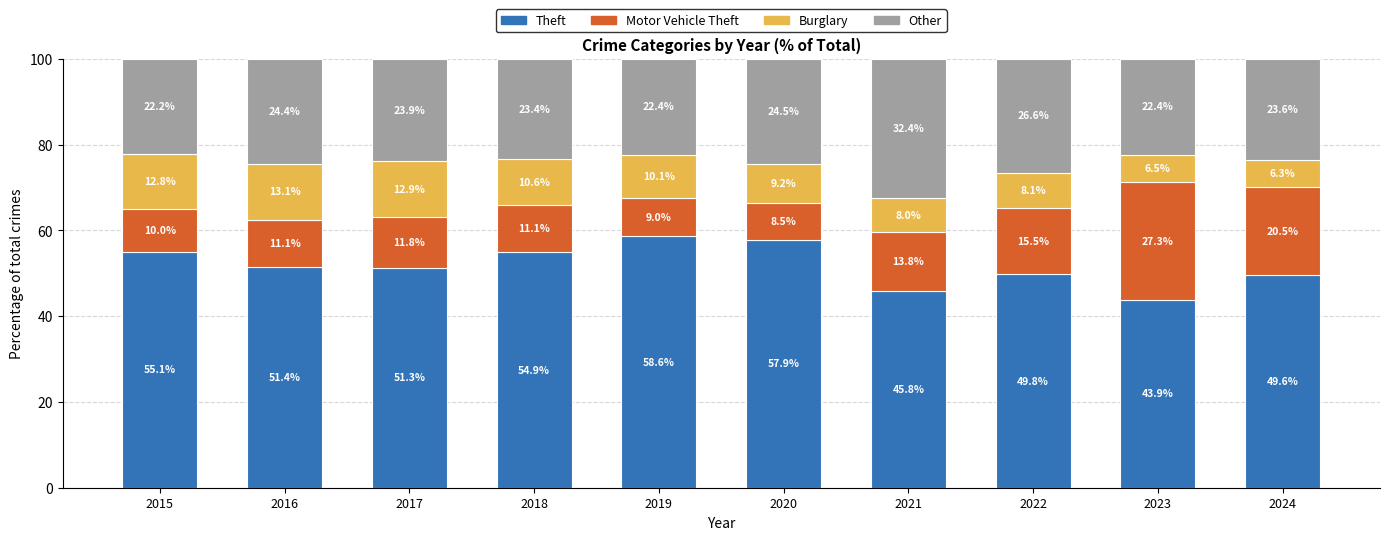

Are the bars horizontal?

No